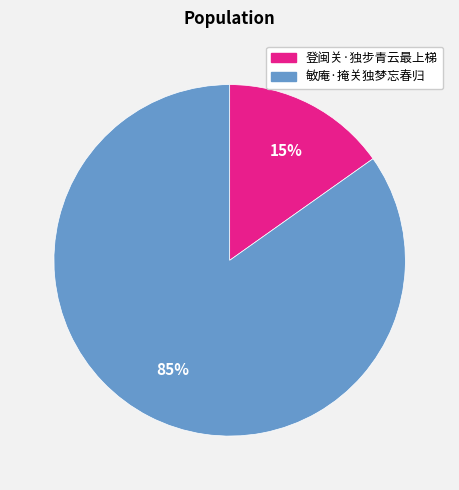

The 登闽关·独步青云最上梯 slice represents 23% of the pie. True or false?

False